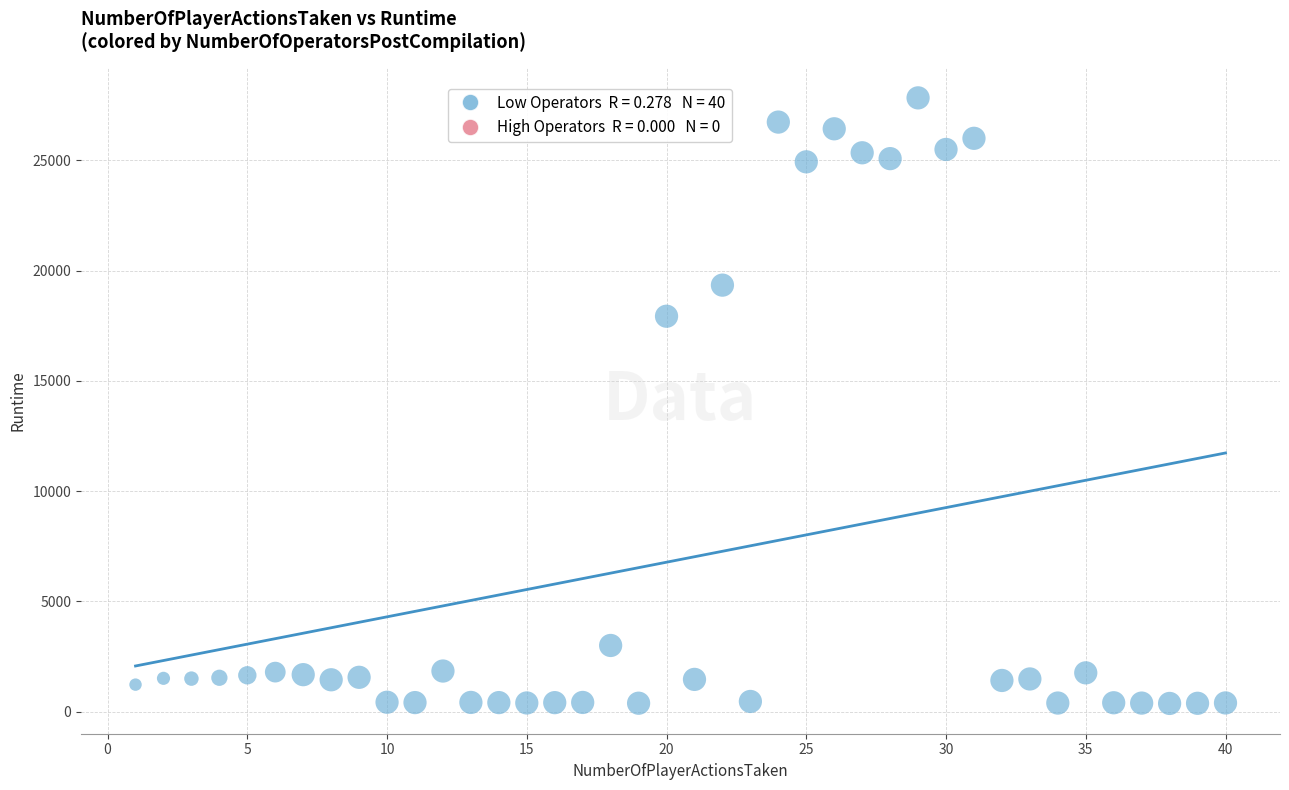

What is the range of X values (max minus min)?

39.0